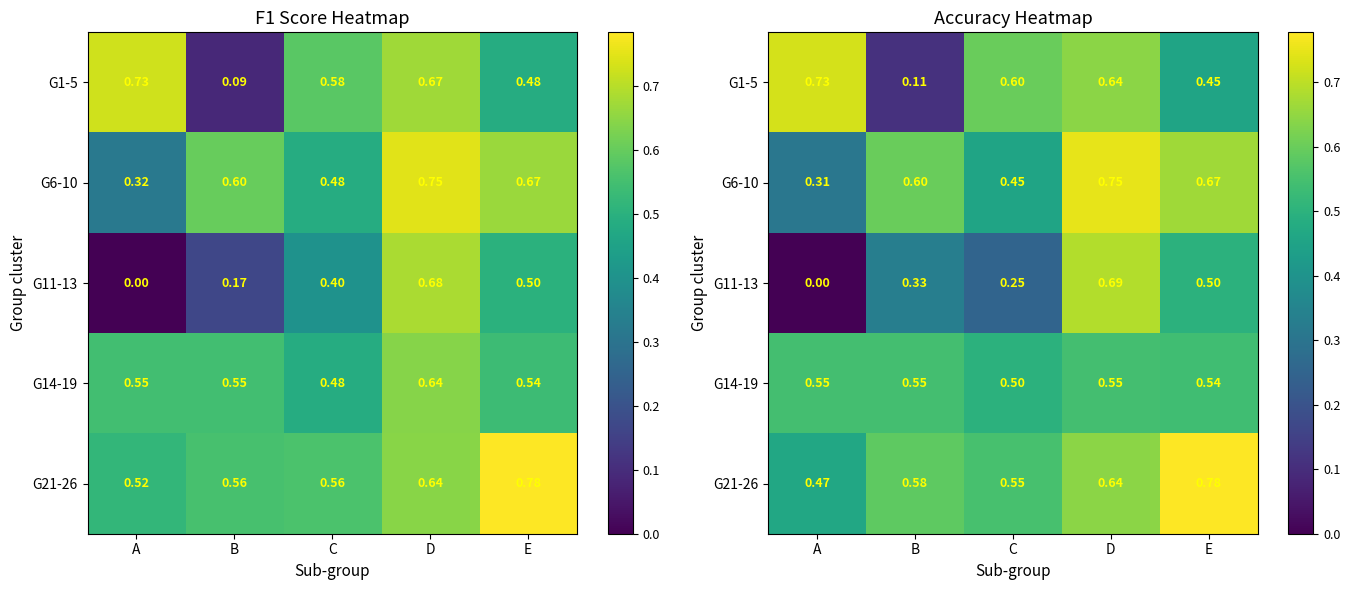

The value of G11-13 at C is 0.2. True or false?

True